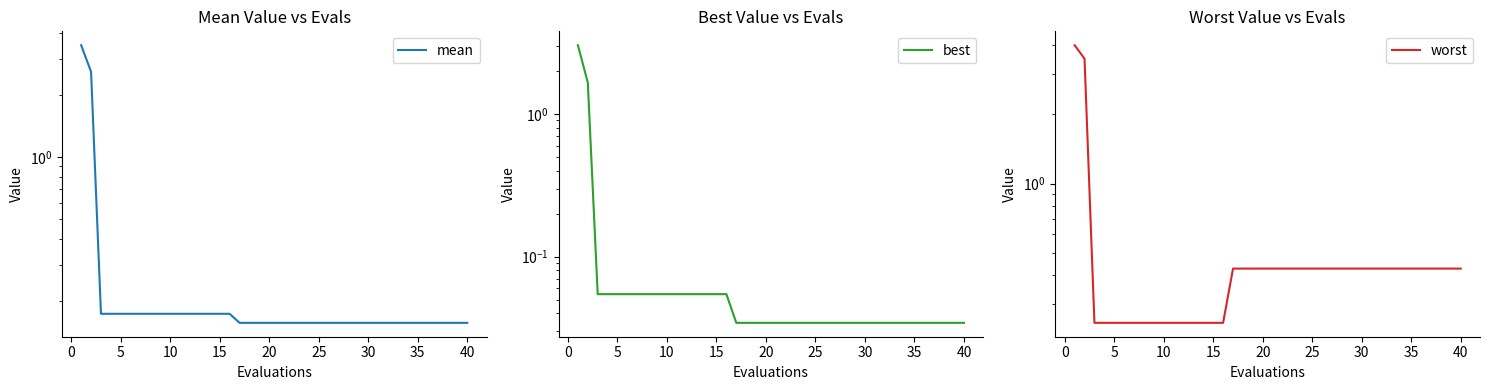

What is the difference between the second highest and second lowest values in the best series?

1.6